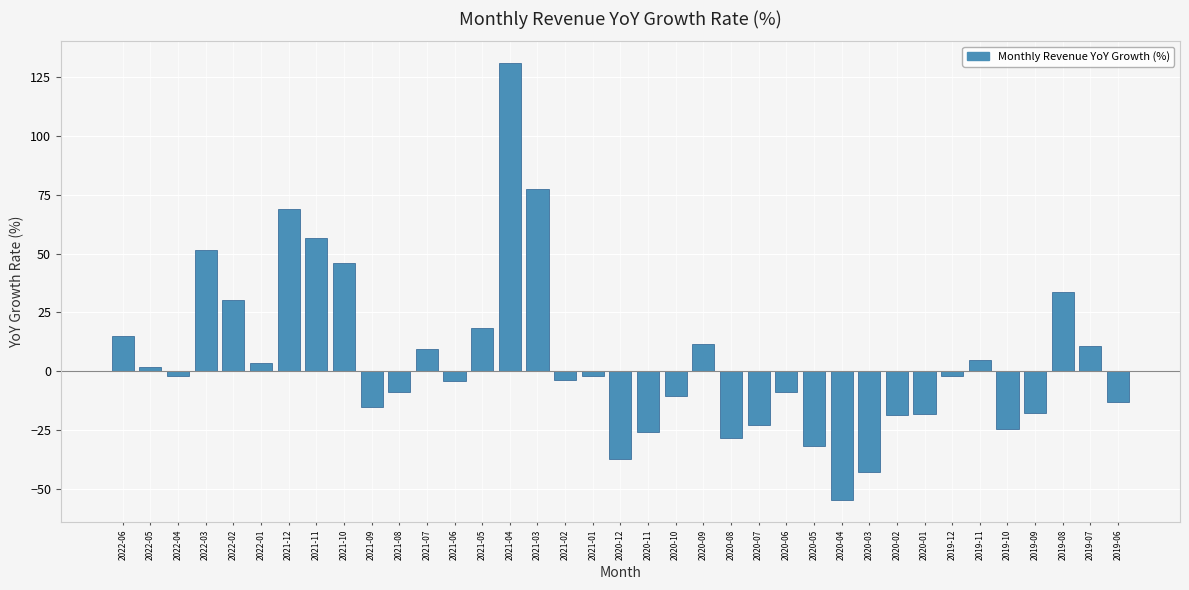

What is the change in value from 2020-03 to 2019-10?

+18.1